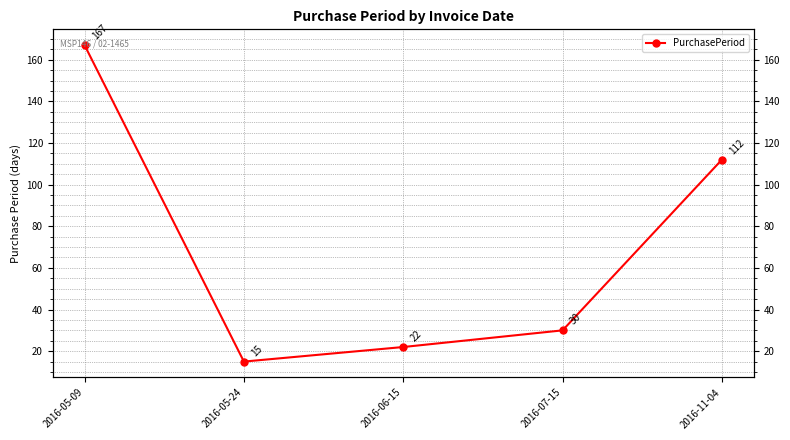

What is the difference between the values at 2016-07-15 and 2016-11-04?

82